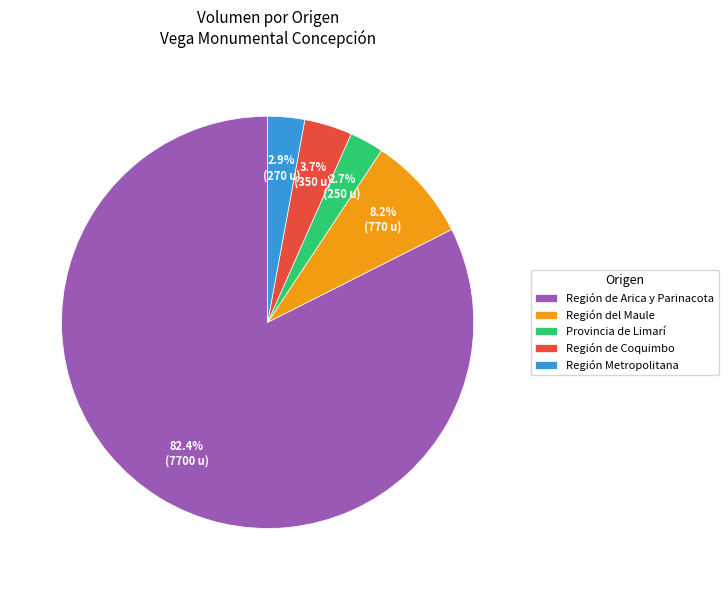

Does any single category account for the majority?

Yes